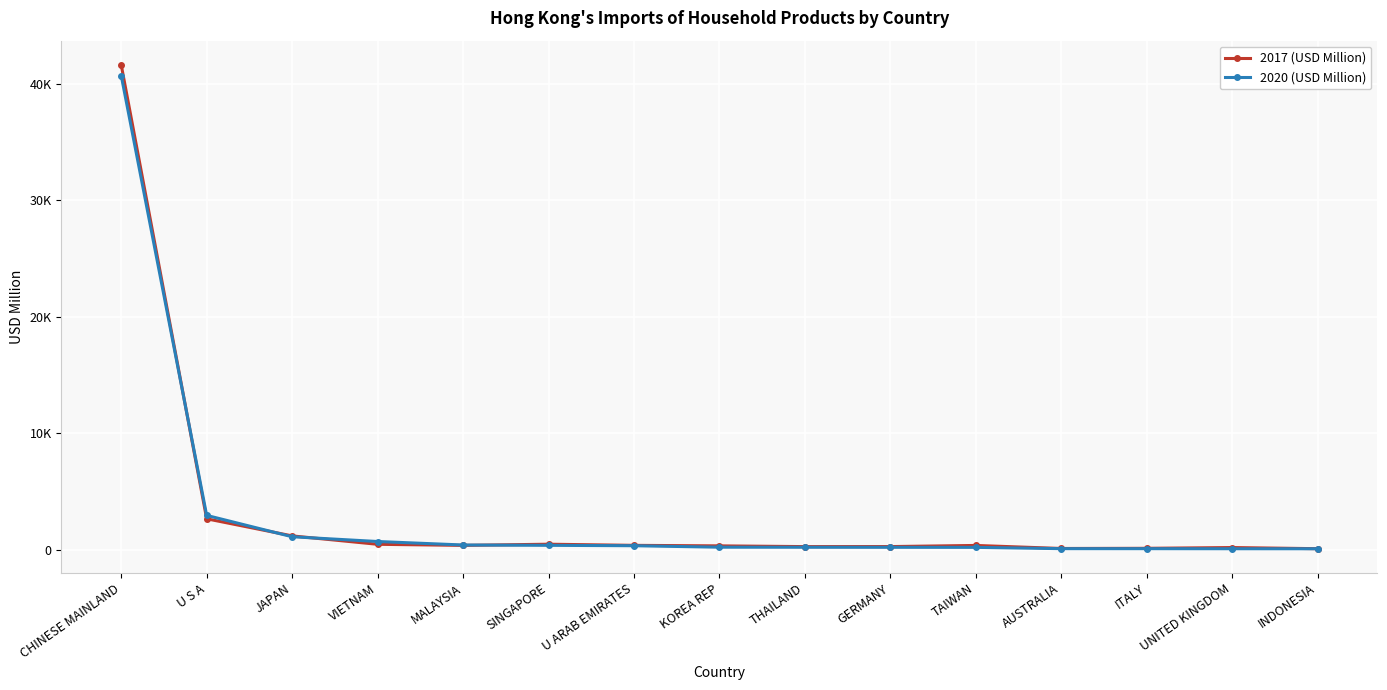

Read the 2017 (USD Million) value at MALAYSIA.

405.1